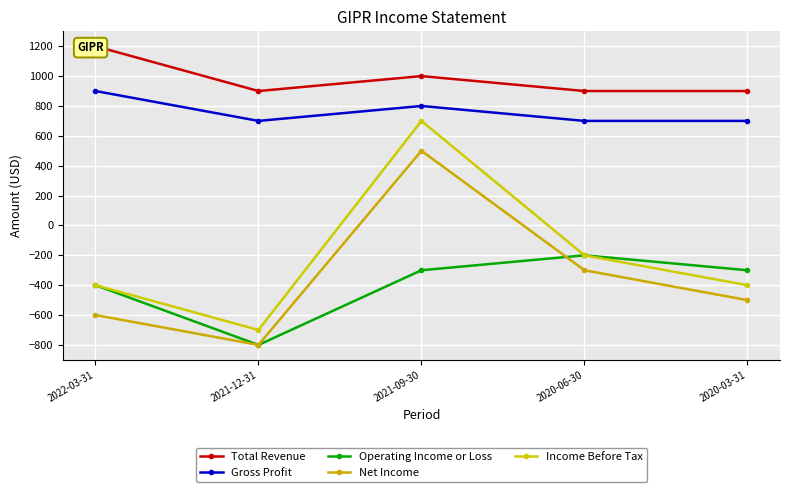

Rank the categories by Total Revenue value from highest to lowest.

2022-03-31, 2021-09-30, 2021-12-31, 2020-06-30, 2020-03-31